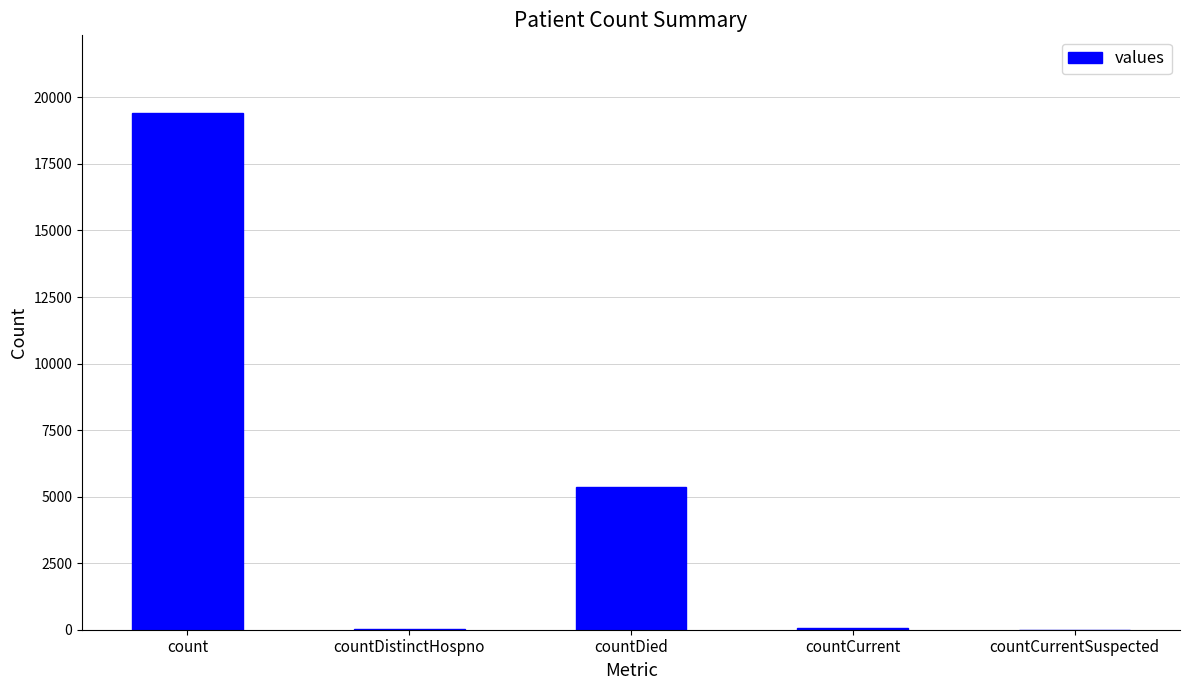

What is the greatest value displayed?

19420